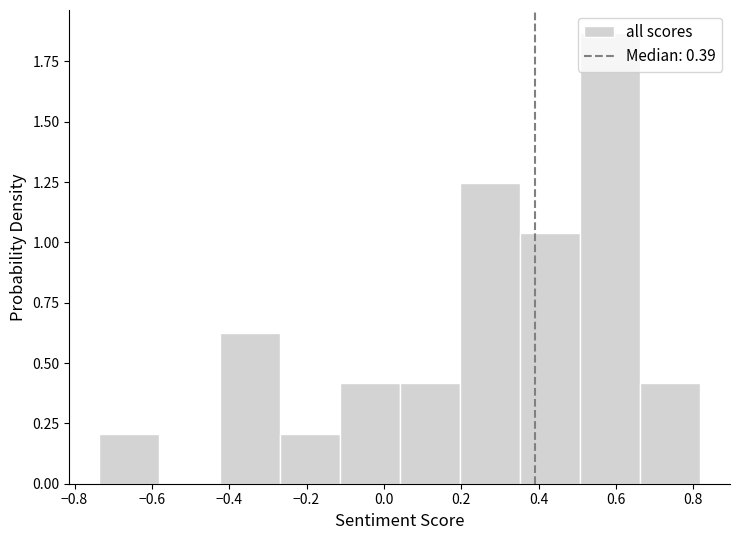

What is the height of the bar covering 0.04 to 0.20 on the x-axis? Neither the bar edges nor the heights are printed on the chart, so give them approximately, as read against the axes.

0.40